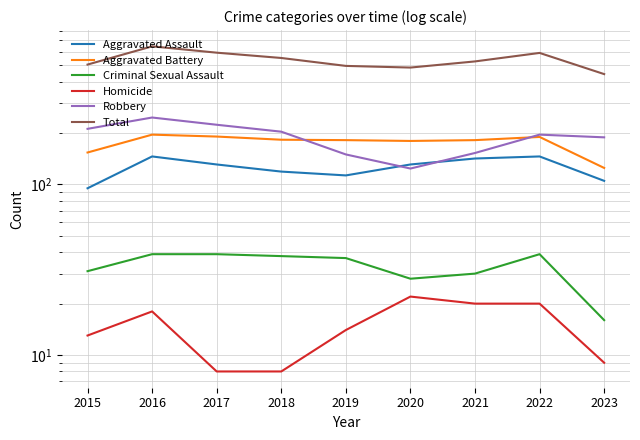

How many lines are shown in the chart?

6